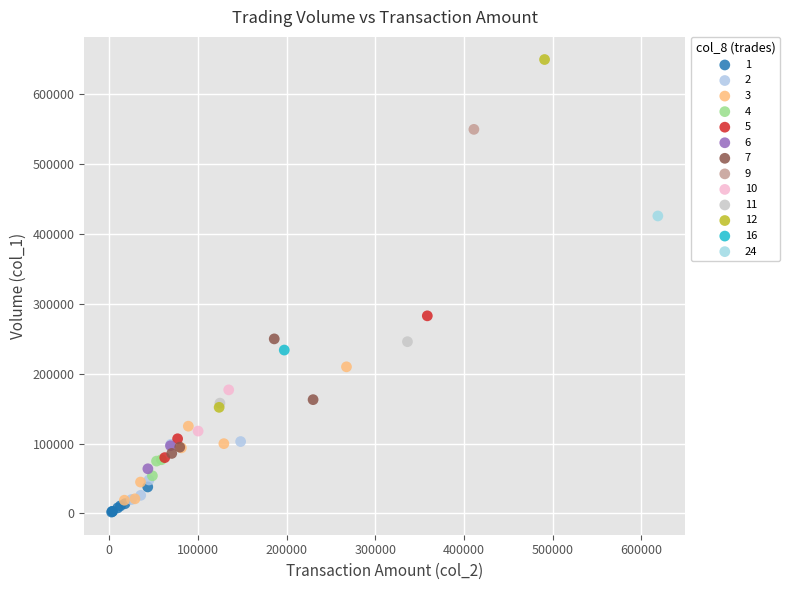

What are all the series names shown in the legend?

1, 2, 3, 4, 5, 6, 7, 9, 10, 11, 12, 16, 24